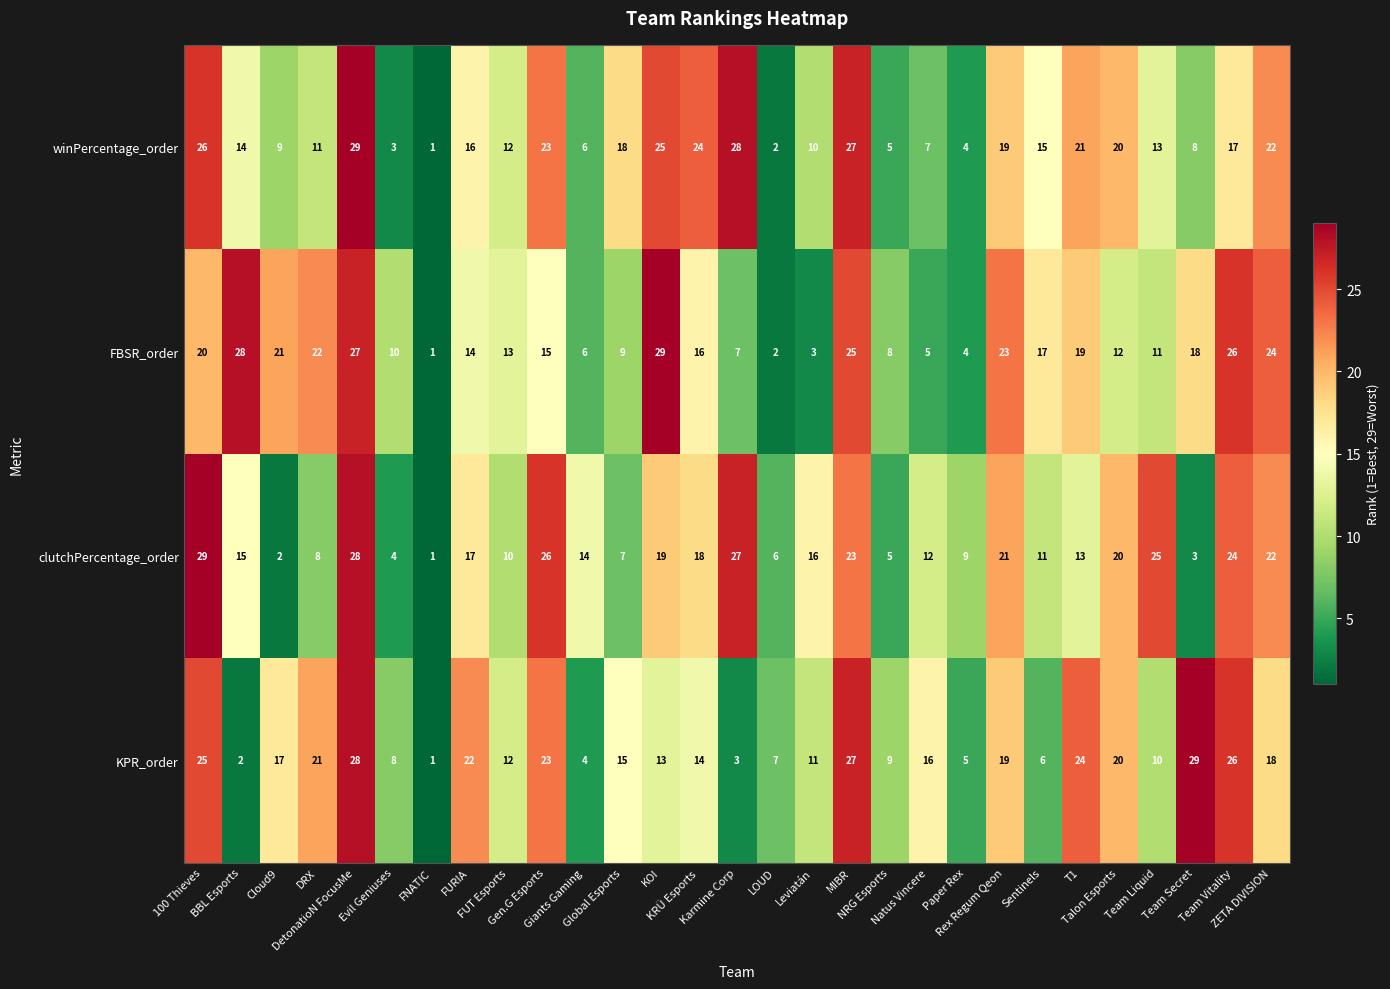

What is the difference between the second highest and second lowest values in the FBSR_order series?

26